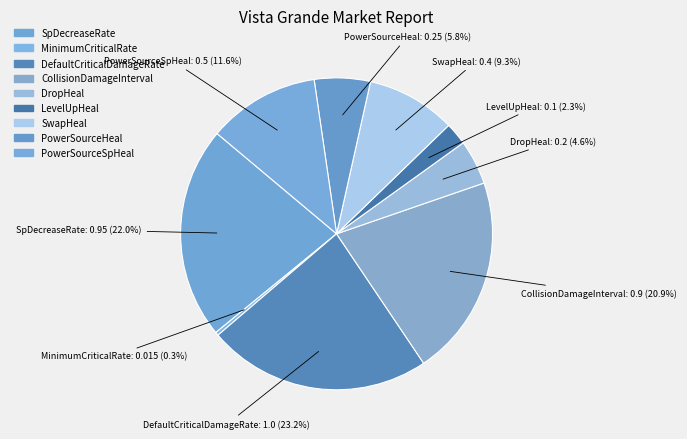

Rank the categories by value from lowest to highest.

MinimumCriticalRate, LevelUpHeal, DropHeal, PowerSourceHeal, SwapHeal, PowerSourceSpHeal, CollisionDamageInterval, SpDecreaseRate, DefaultCriticalDamageRate